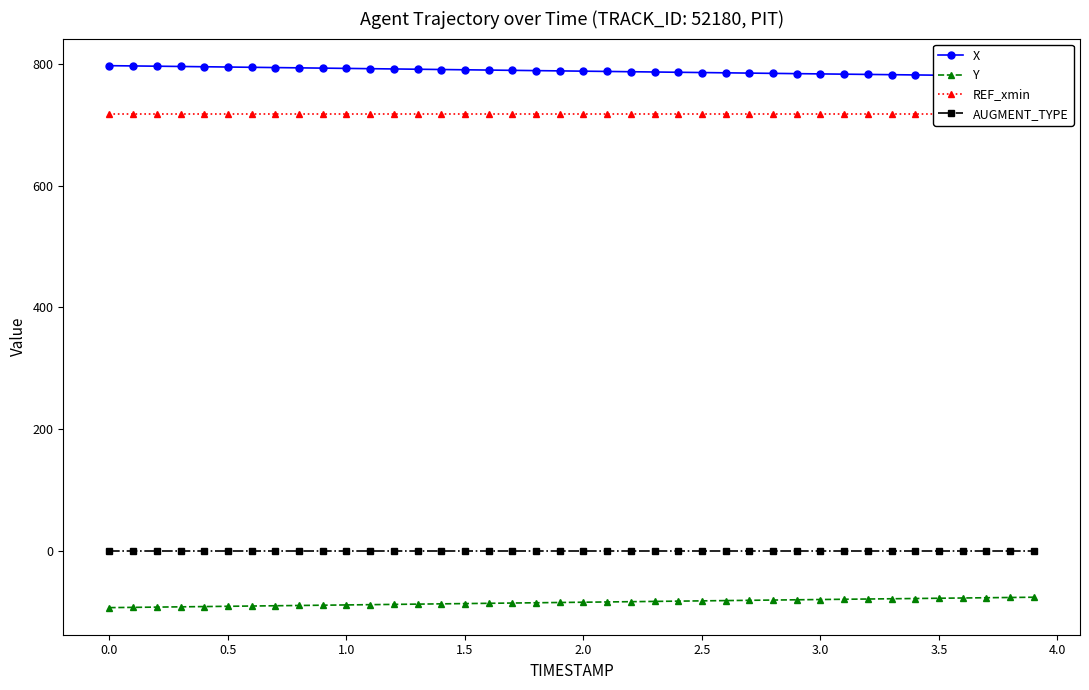

True or false: AUGMENT_TYPE and Y intersect in this chart.

False